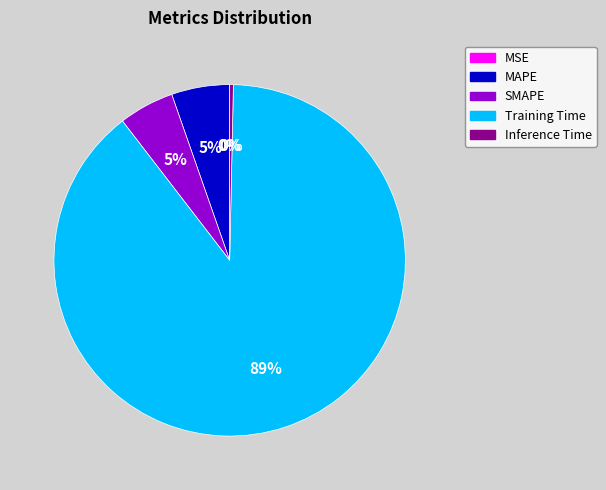

Is the sum of Inference Time and SMAPE greater than half?

No